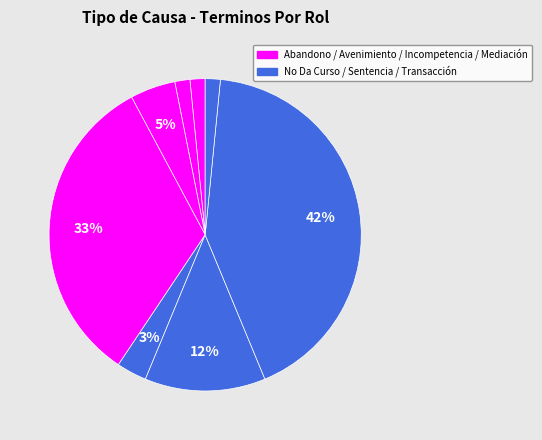

How many segments does this pie chart have?

8